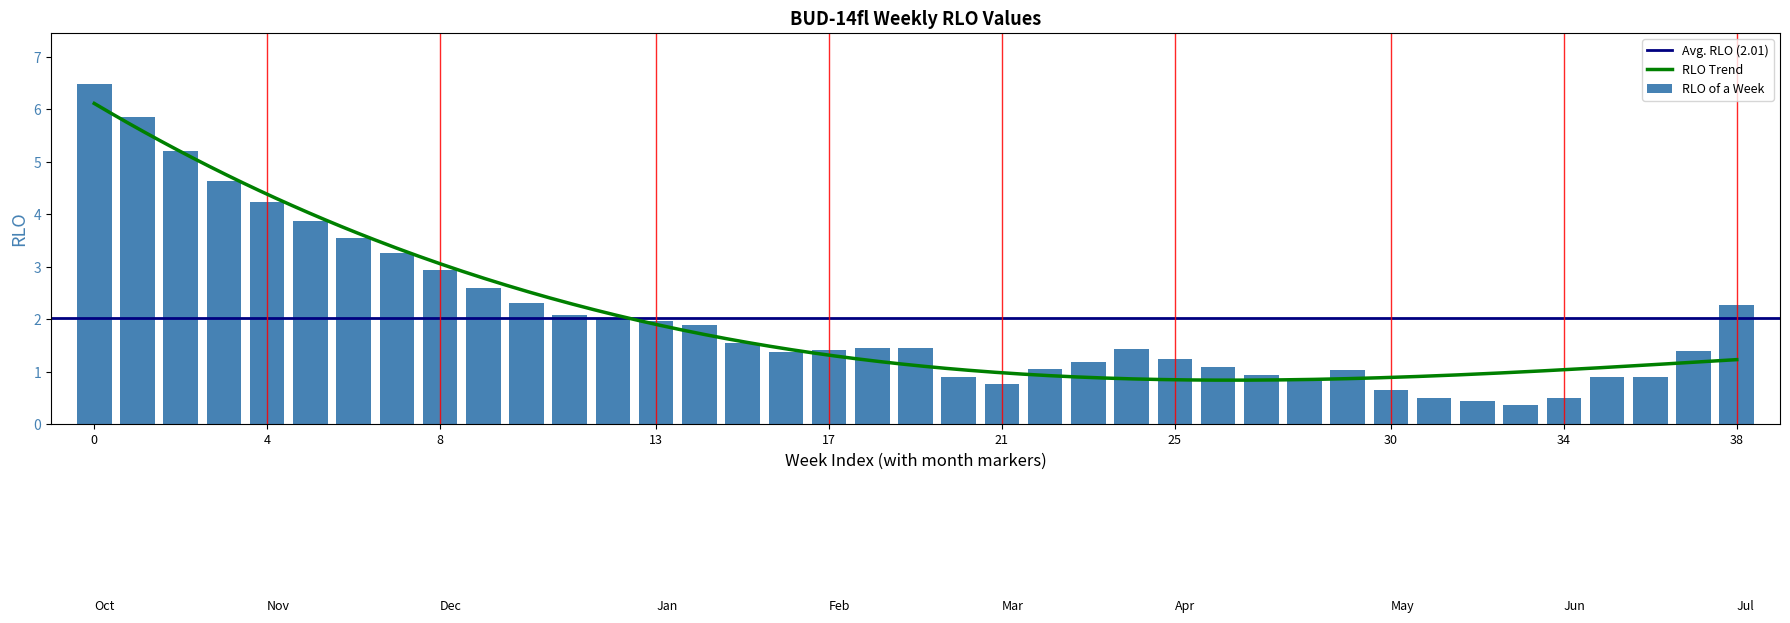

The chart shows a value of 2.3 at 2013-12-16. True or false?

True